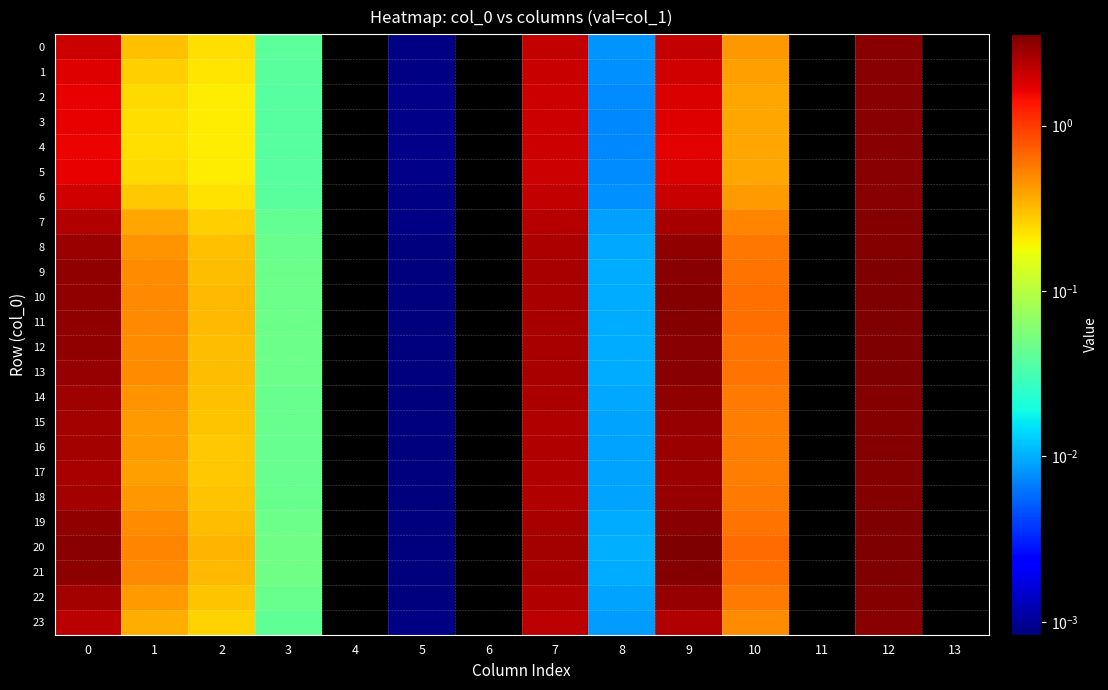

Is the value of 8 at 5 greater than the value of 23 at 1?

No